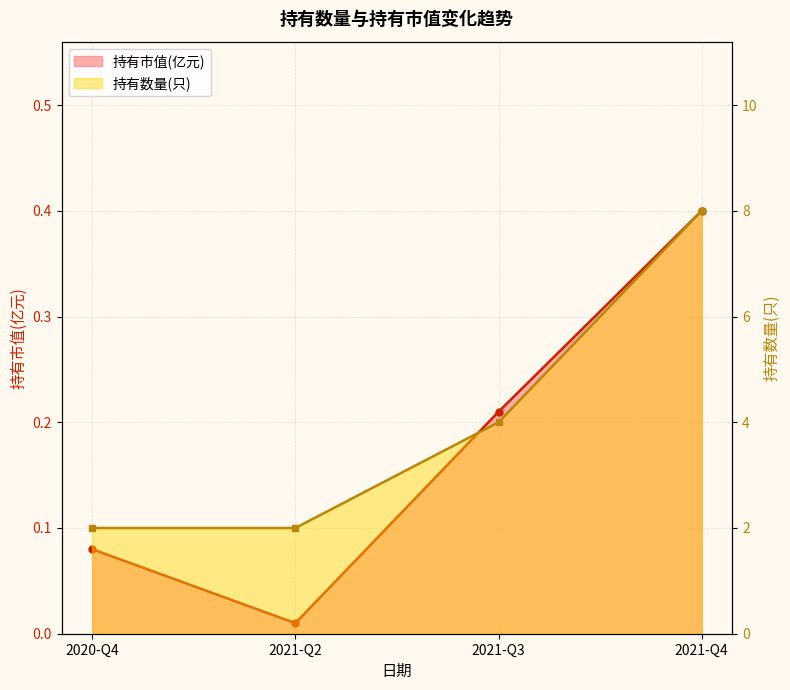

Which series has the widest spread of values?

持有数量(只)